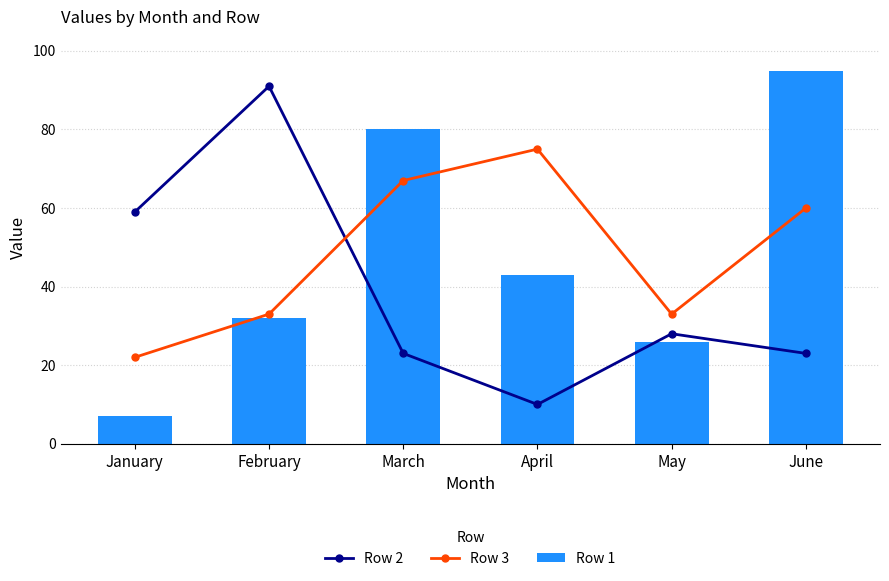

What is the highest value of the Row 1 series?

95